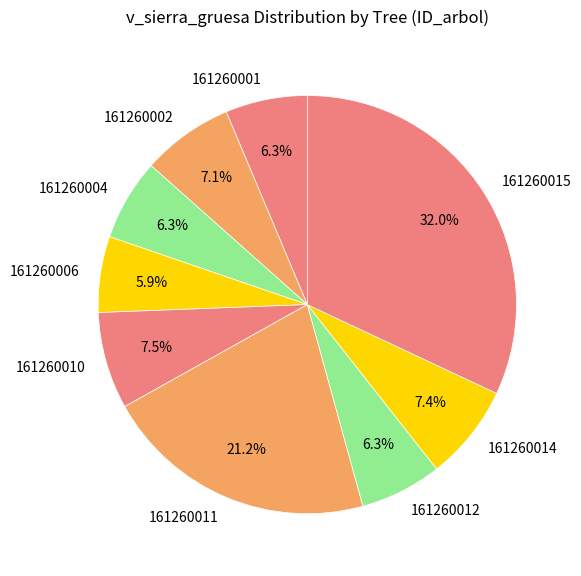

Which category has the biggest portion of the pie?

161260015